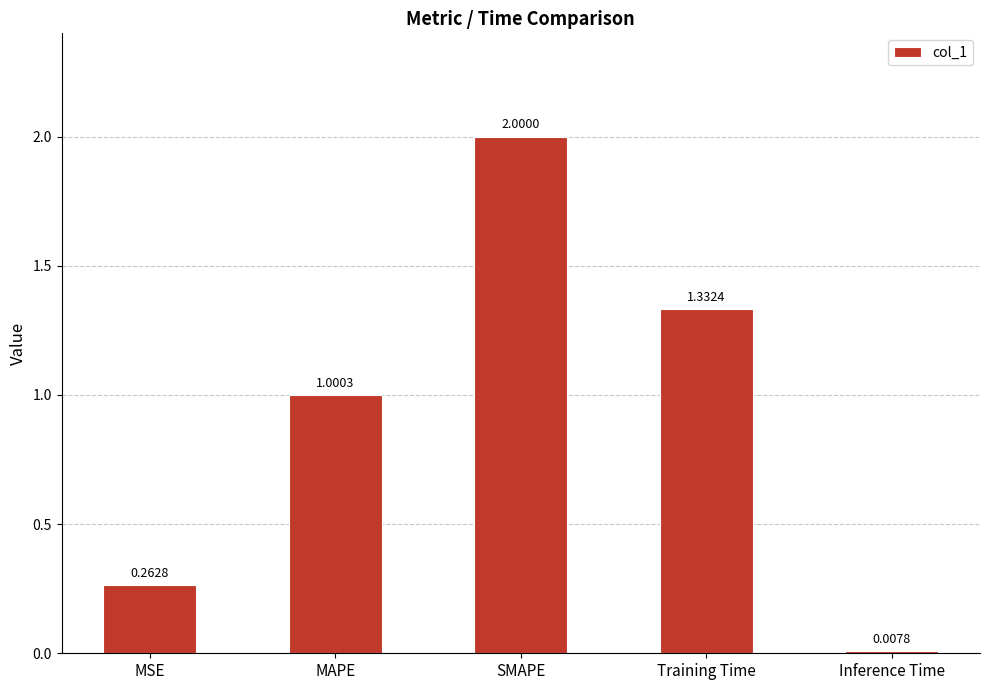

What is the ratio of the value at MAPE to the value at Training Time?

0.8